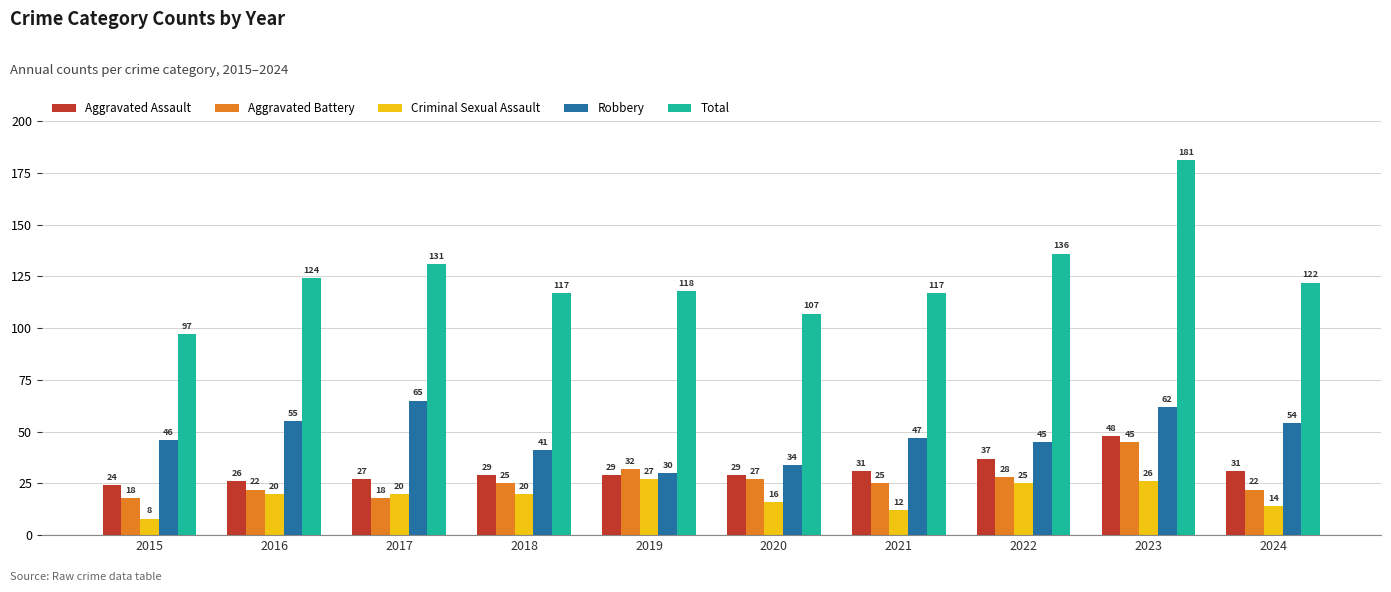

Is it true that Total equals 107 at 2020?

True